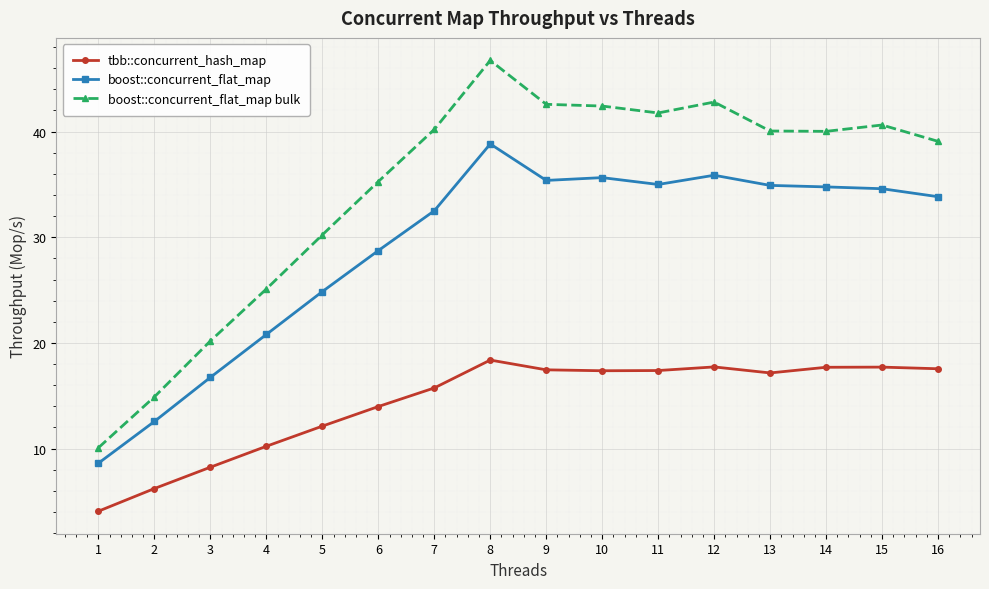

At which category does boost::concurrent_flat_map bulk reach its first local peak?

8